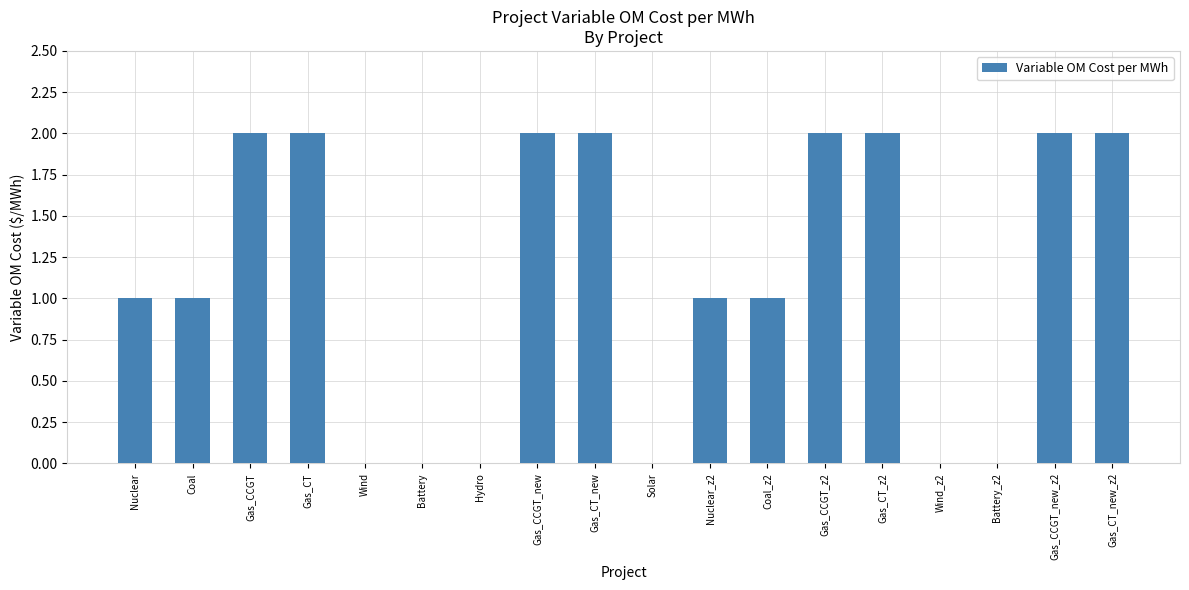

What is the sum of the values at Gas_CCGT_z2 and Coal_z2?

3